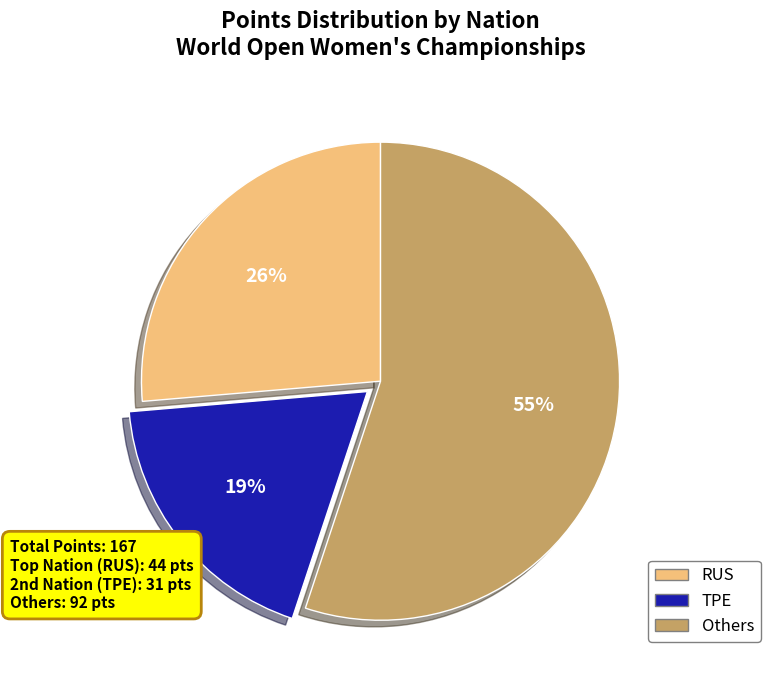

To the nearest percent, what is the average slice percentage?

33%